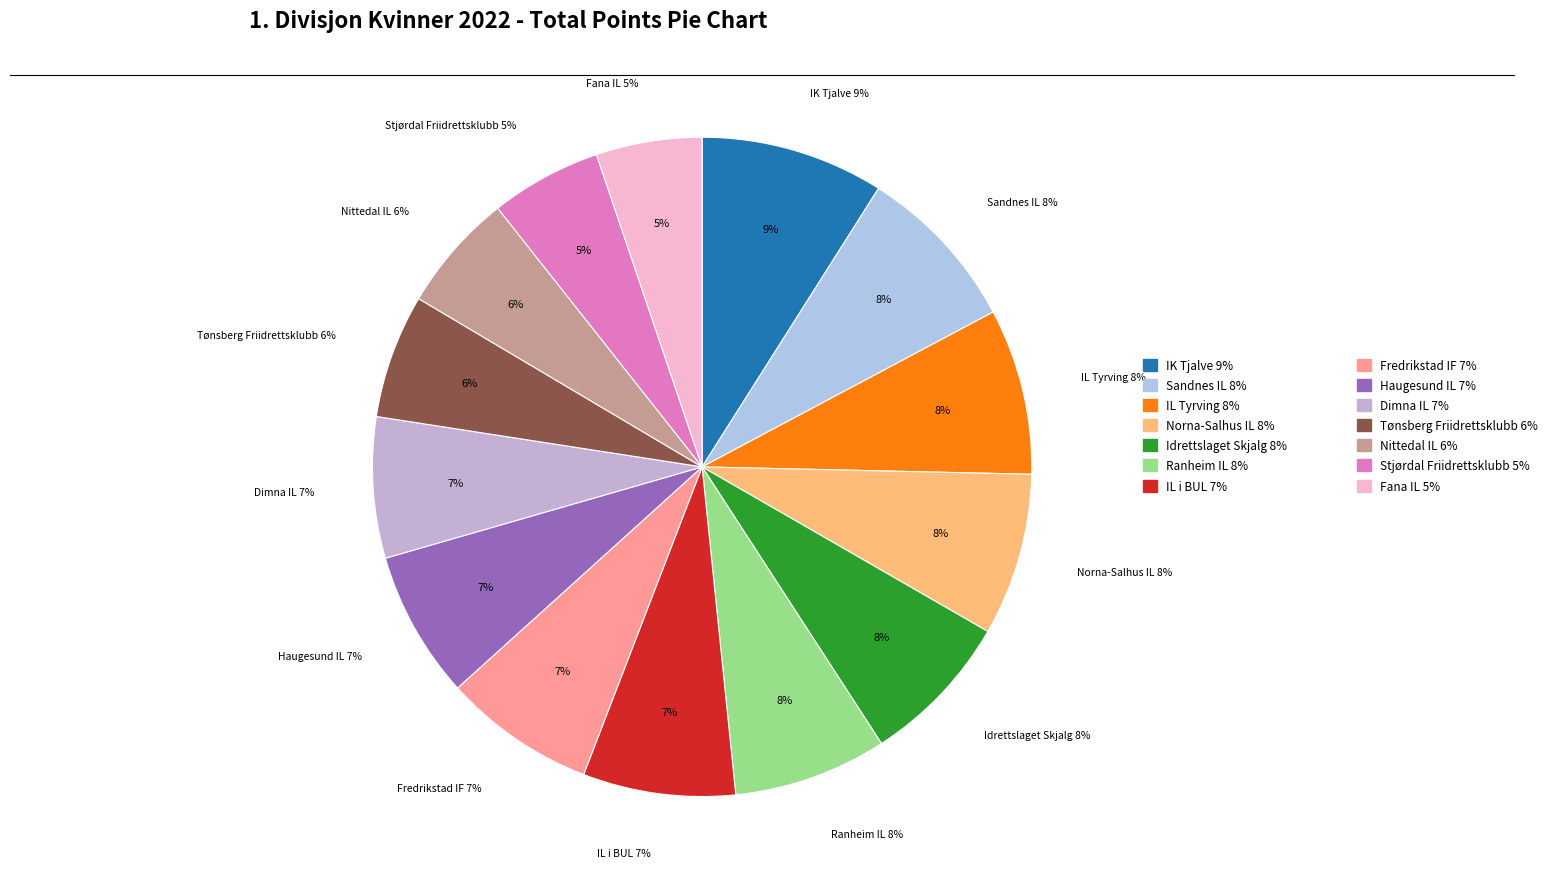

Do Haugesund IL and Fana IL together represent more than half of the pie?

No